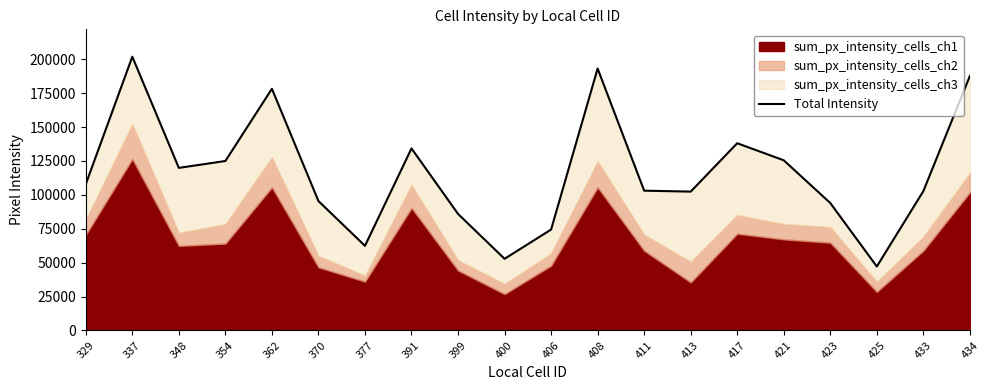

What is the average value?

116580